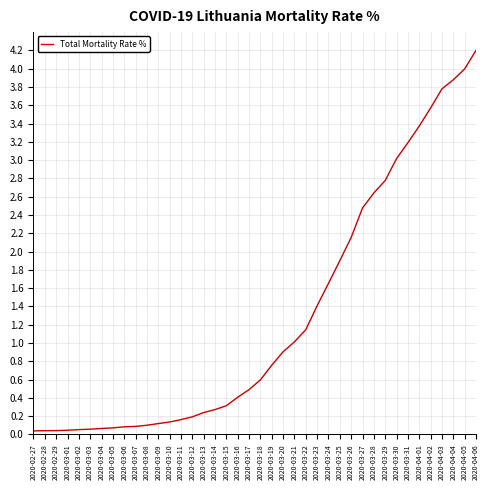

Is it true that the value at 2020-03-05 is 0.1?

True